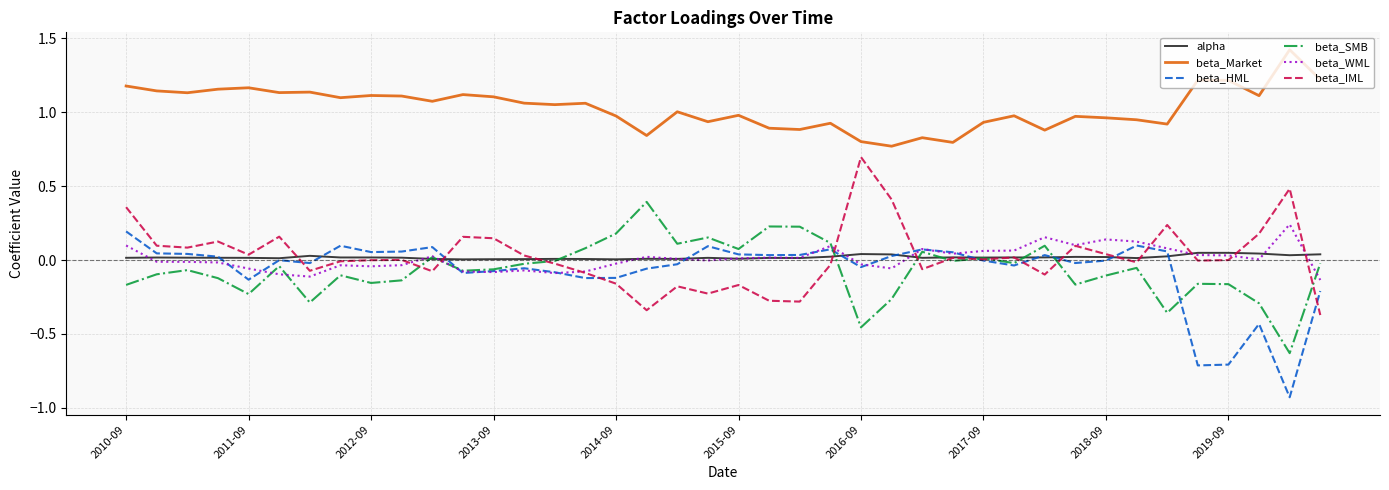

Which series has the largest total across all categories?

beta_Market